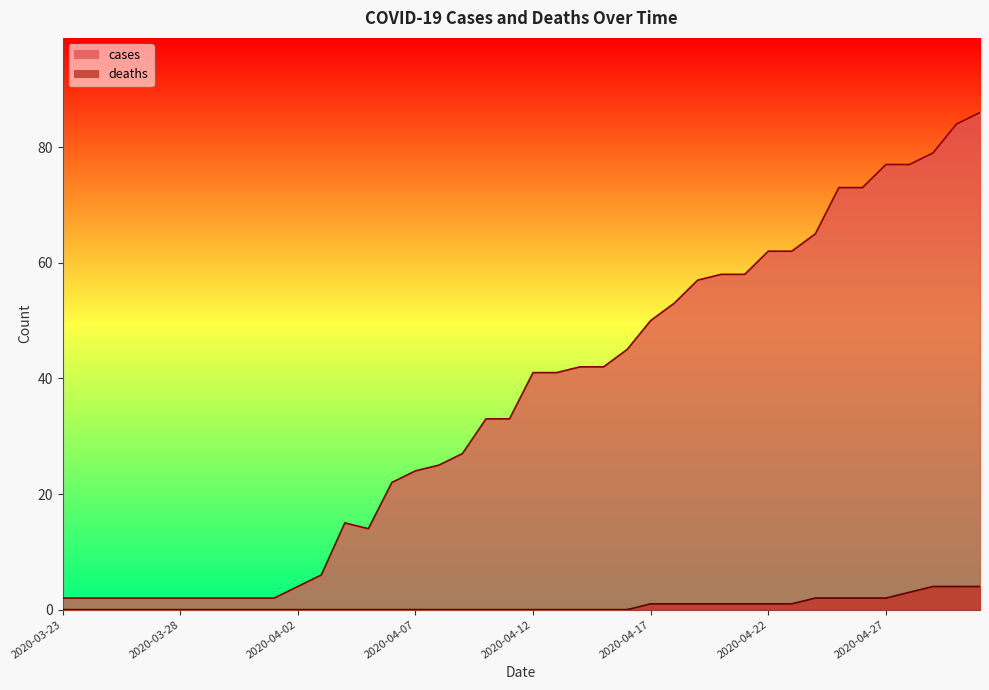

How many distinct data groups are displayed?

2